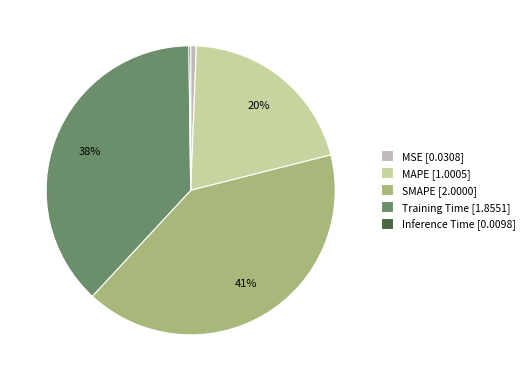

The MAPE slice represents 20% of the pie. True or false?

True